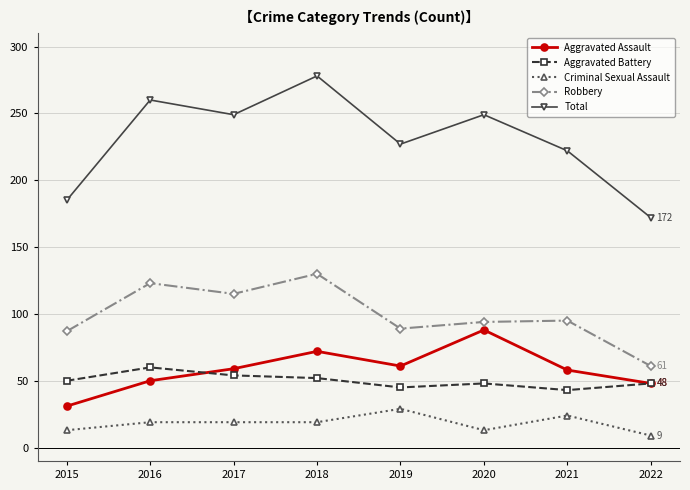

What is the approximate value of Criminal Sexual Assault at 2019?

29